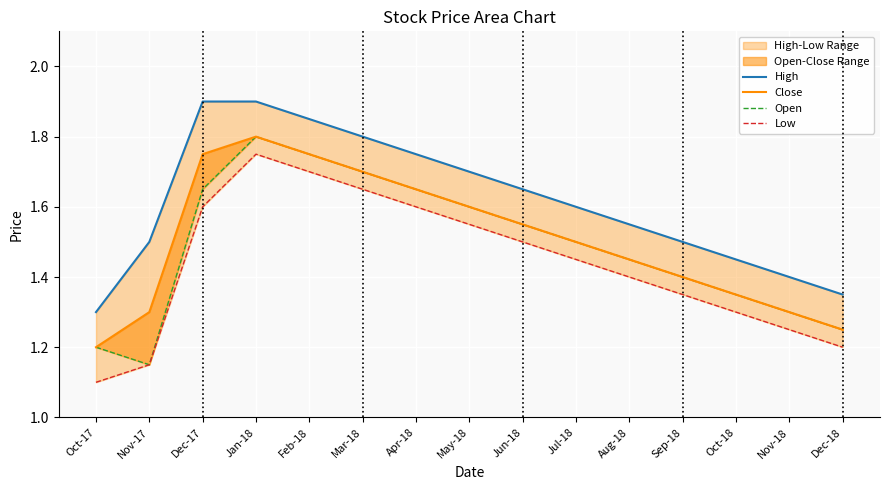

The Open series shows 1.4 at Sep-18. True or false?

True